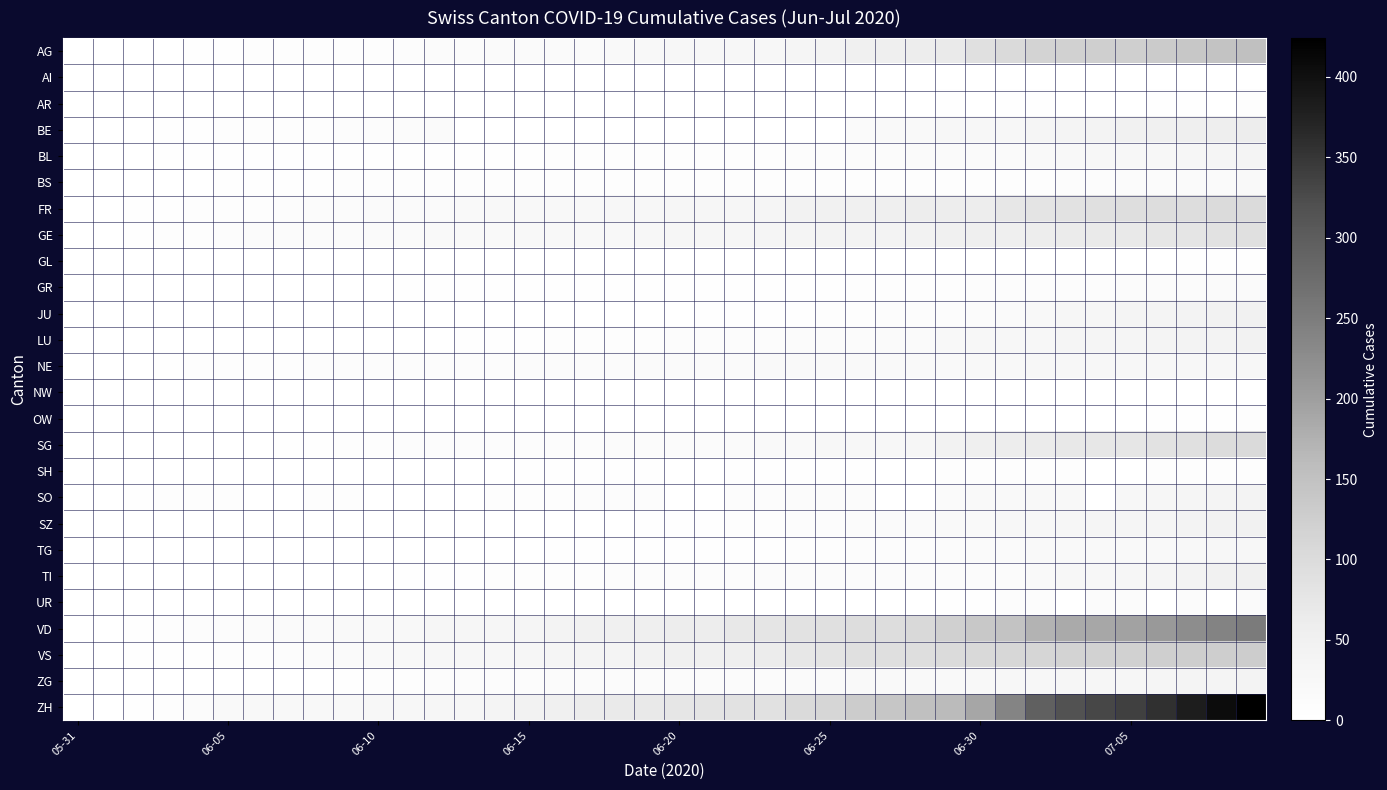

What is the greatest value displayed?

424